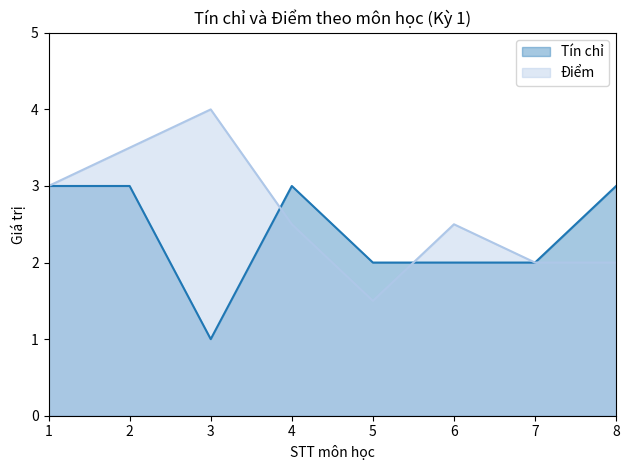

Does the chart have visible grid lines?

No